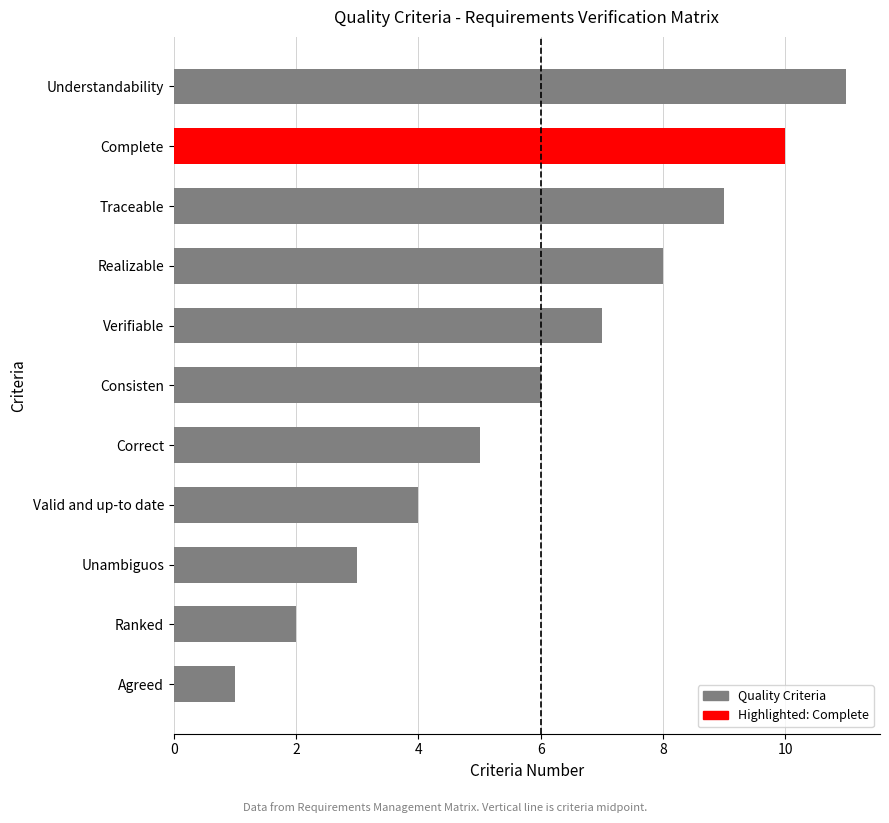

What is the smallest value displayed?

1